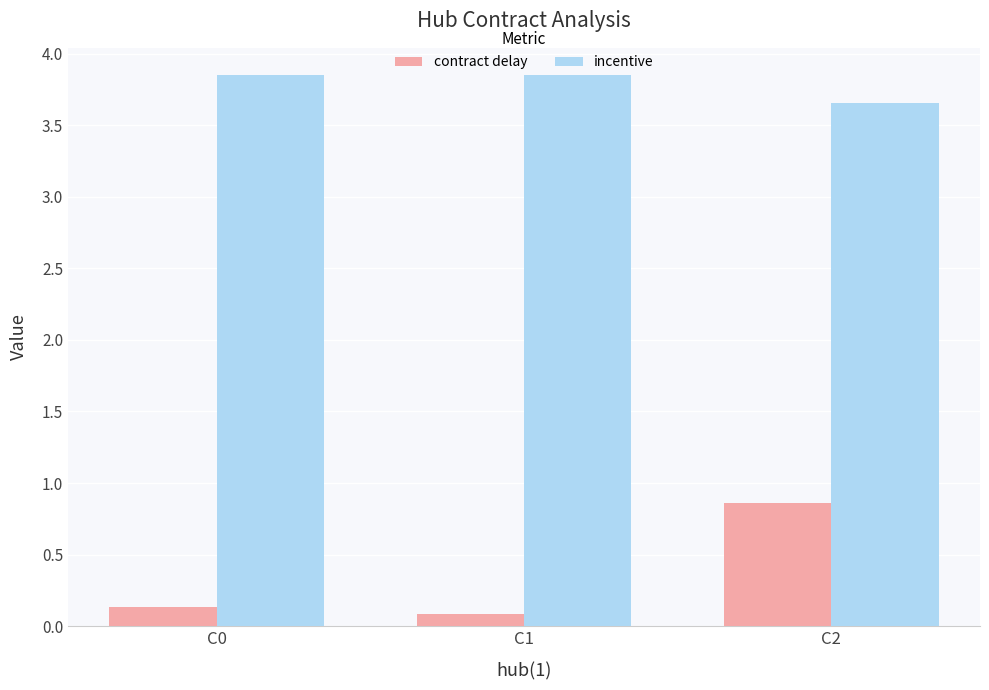

Which series has the widest spread of values?

contract delay